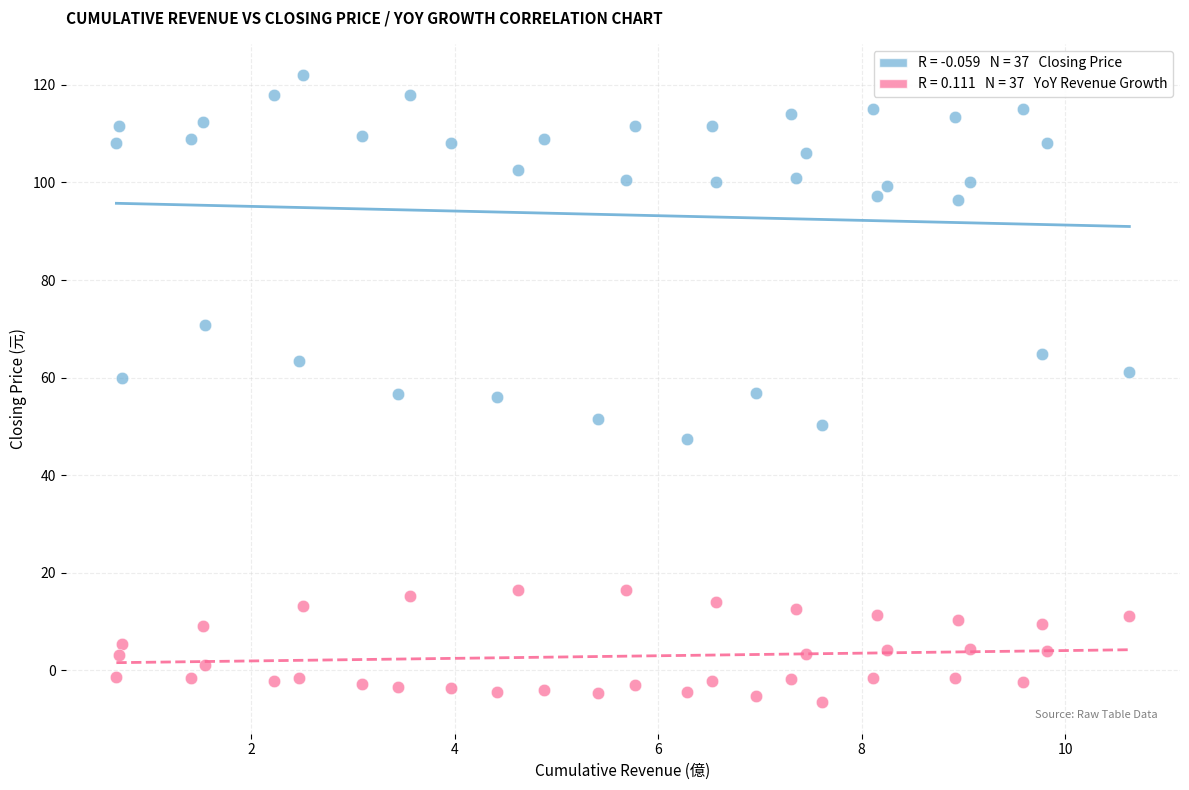

Across all data points, what is the range of Y values (max minus min)?

128.6